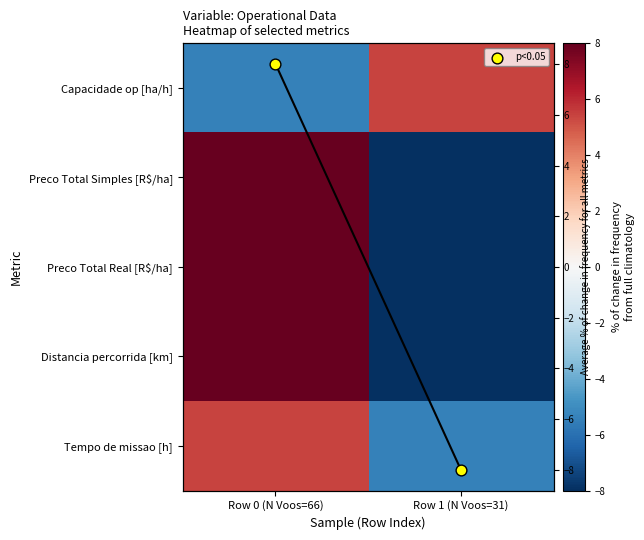

The Tempo de missao [h] series shows 1.3 at Row 0 (N Voos=66). True or false?

False